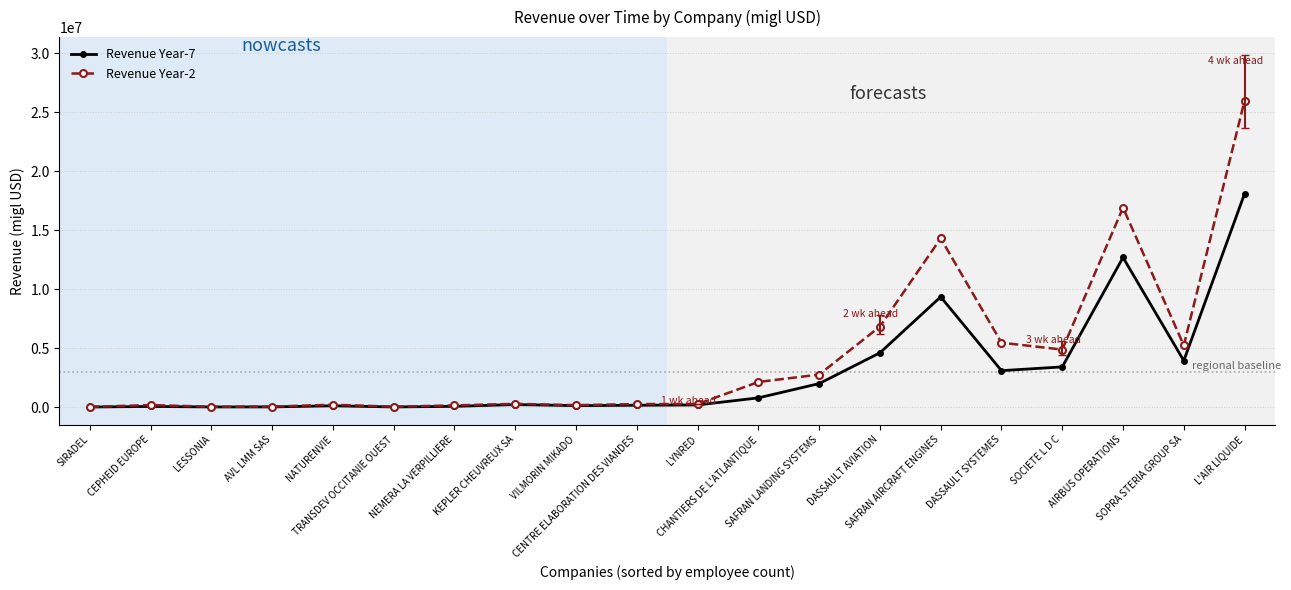

What is the average value of the Revenue Year-7 series?

2944678.7